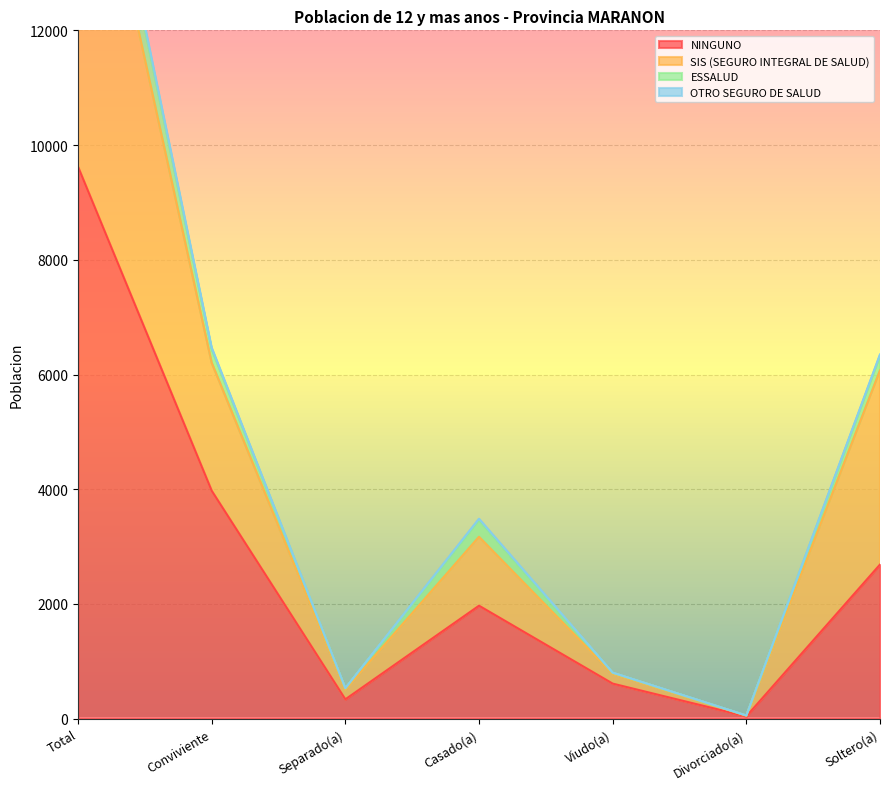

What is the value of the OTRO SEGURO DE SALUD point at the 7th from the left?

6349